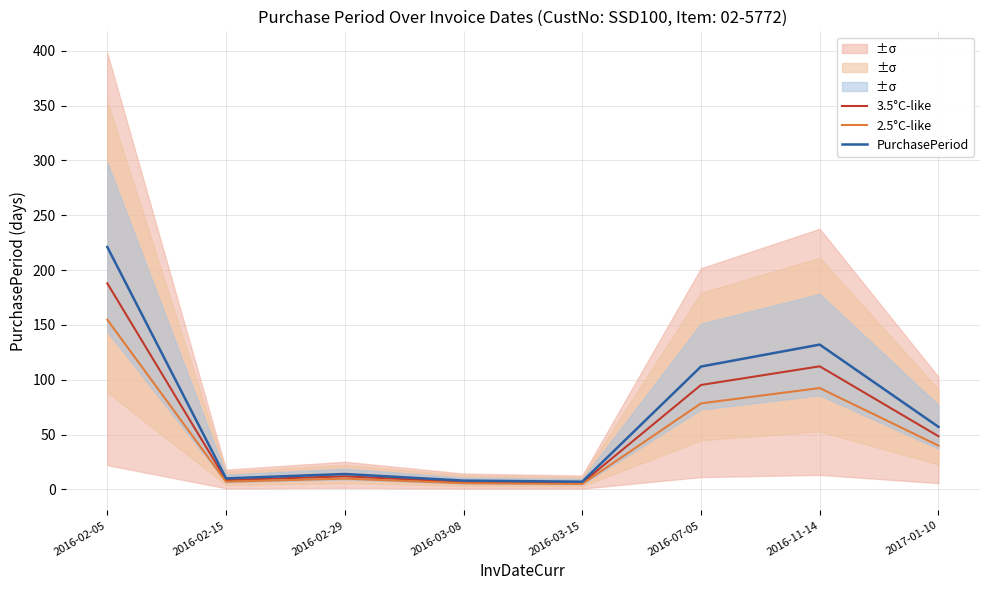

Which series has the largest total across all categories?

PurchasePeriod